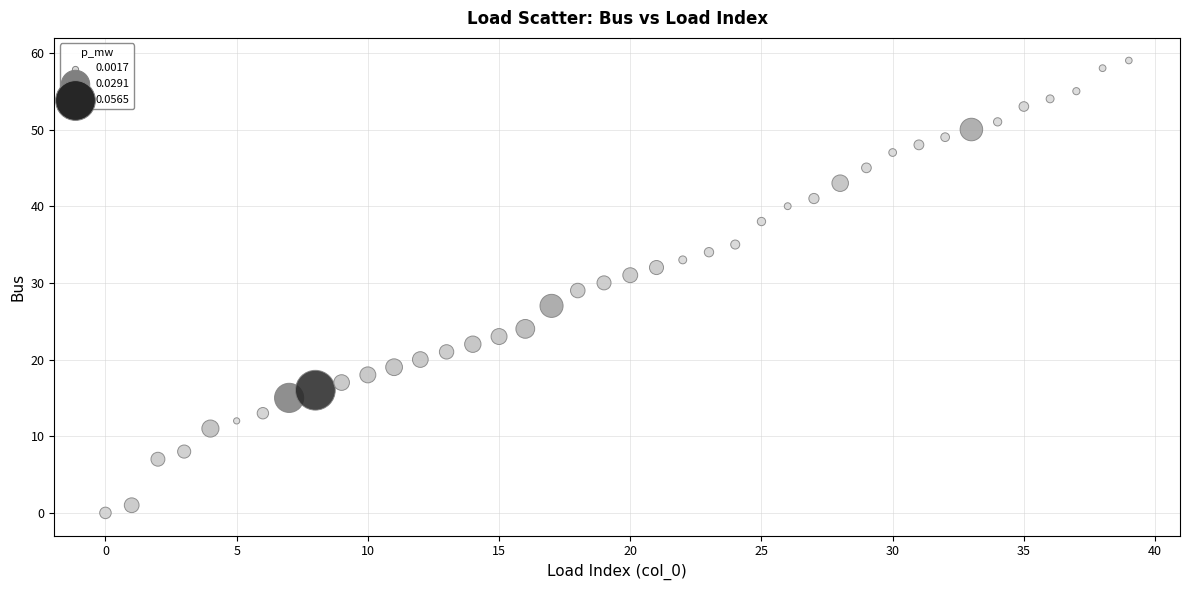

What is the range of Y values (max minus min)?

59